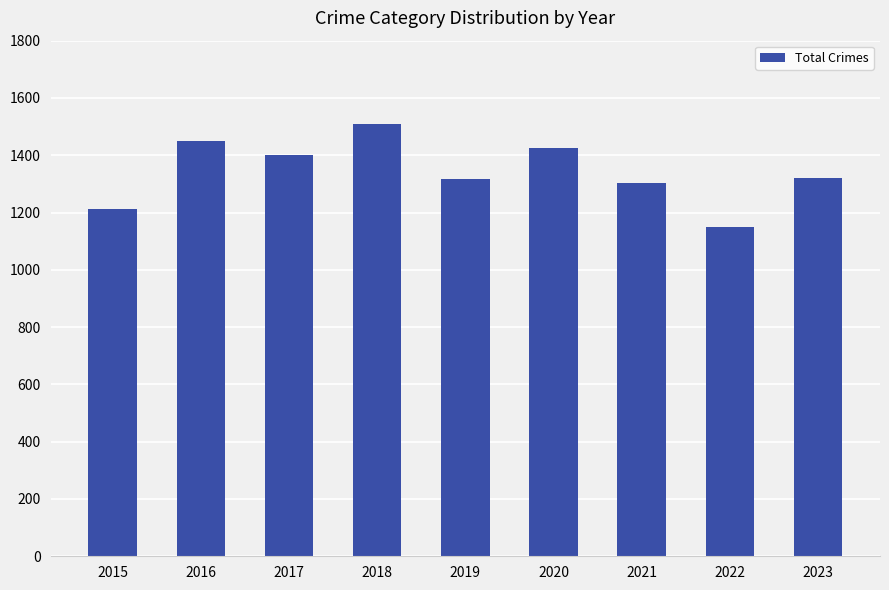

True or false: the data shows 1214 at 2015.

True